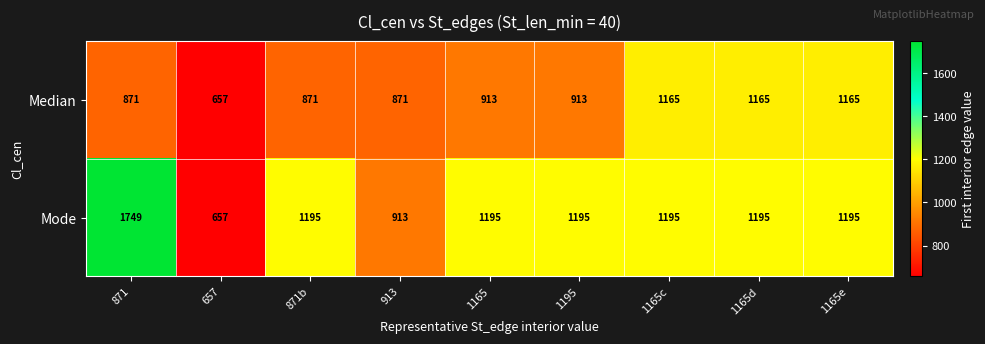

Reading left to right, what are all the values shown in this chart?

Median: 871=871	657=657	871b=871	913=871	1165=913	1195=913	1165c=1165	1165d=1165	1165e=1165
Mode: 871=1749	657=657	871b=1195	913=913	1165=1195	1195=1195	1165c=1195	1165d=1195	1165e=1195